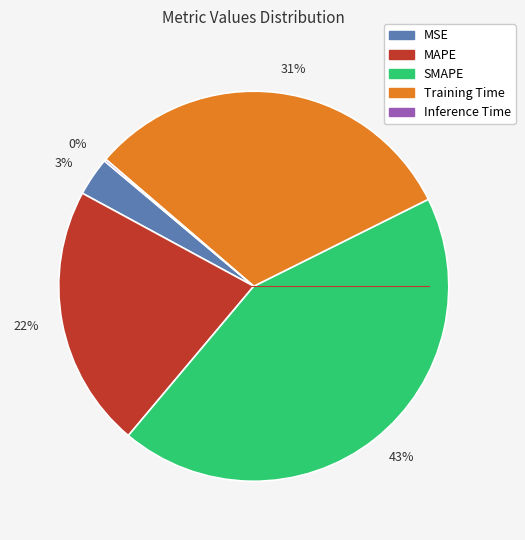

Do 43% and 22% together represent more than half of the pie?

Yes